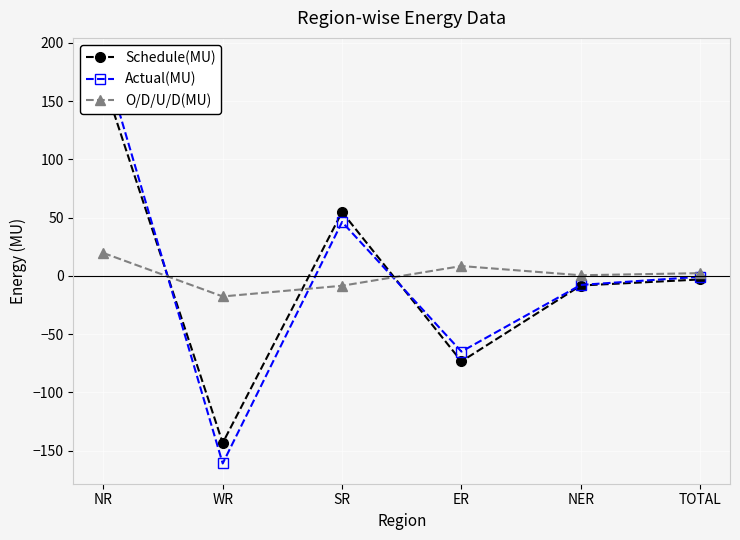

At which label is Schedule(MU) closest to 11?

TOTAL